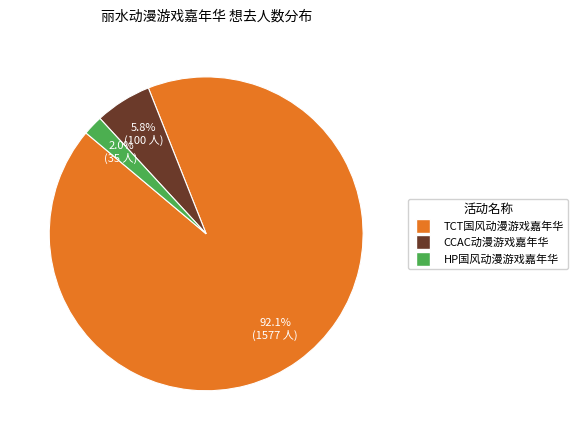

Does any single category account for the majority?

Yes